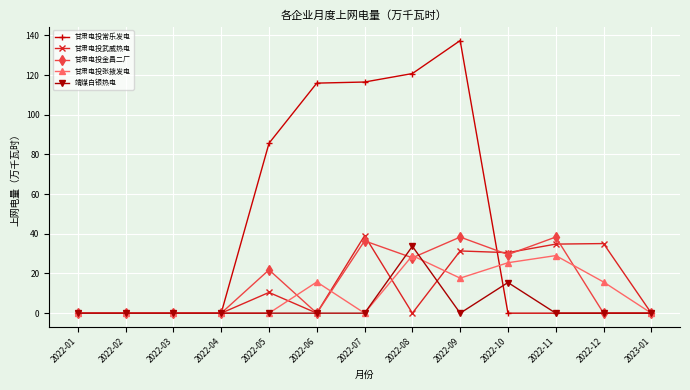

The 甘肃电投金昌二厂 series shows 21.8 at 2022-05. True or false?

True